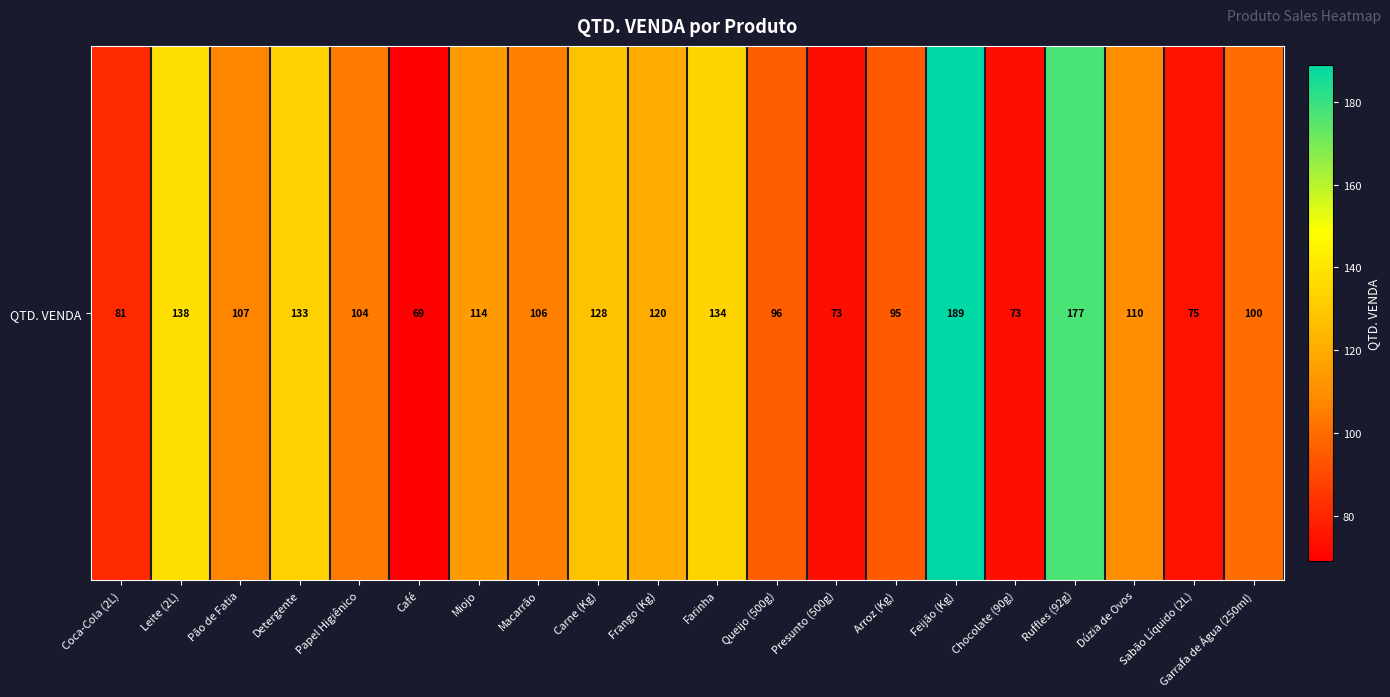

What is the smallest value displayed?

69